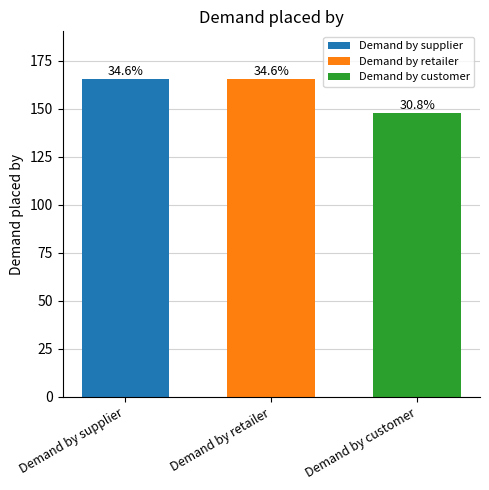

How many bars are there in total?

3